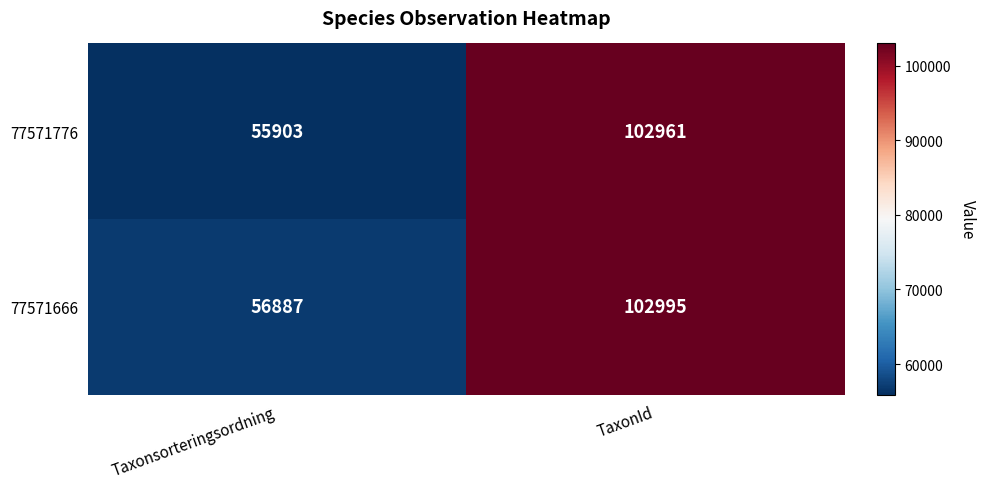

Which series has the largest range (max minus min)?

77571776